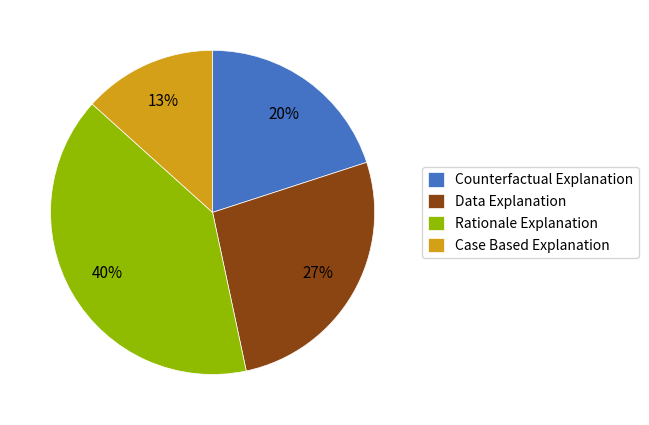

Which category has the biggest portion of the pie?

Rationale Explanation